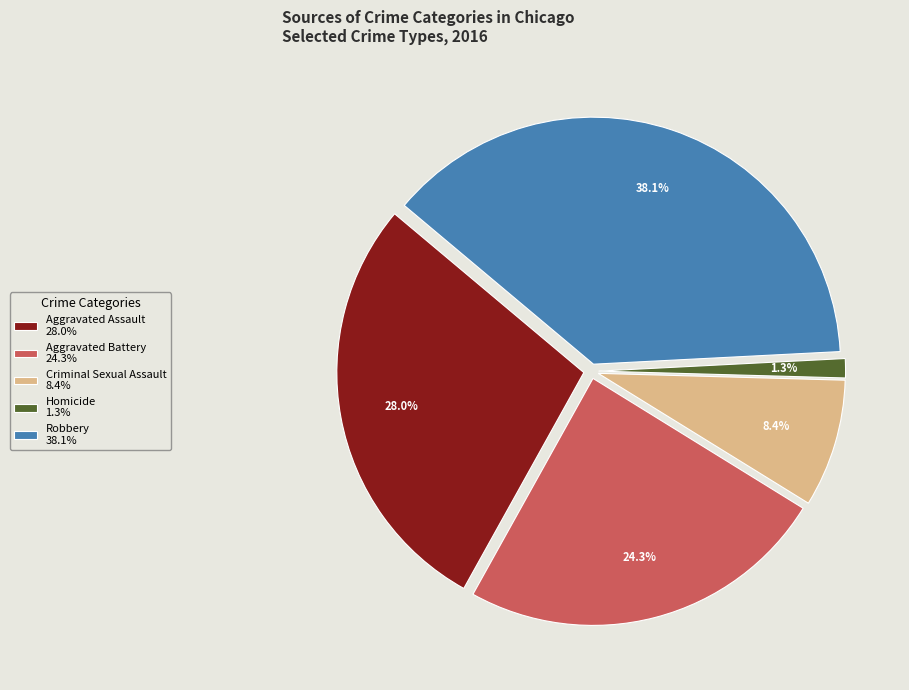

What percentage is NOT represented by Homicide?

98.7%